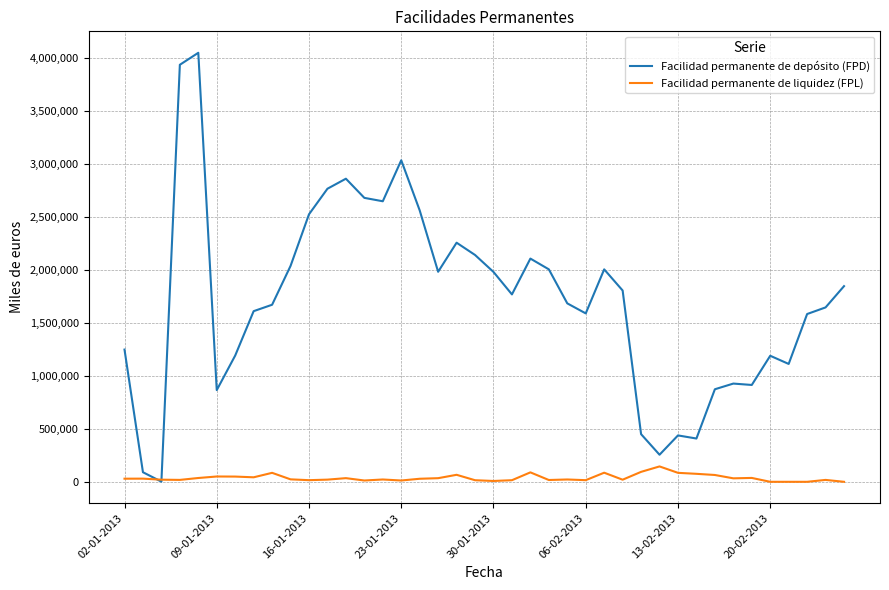

At how many categories does at least one series exceed 71708?

39